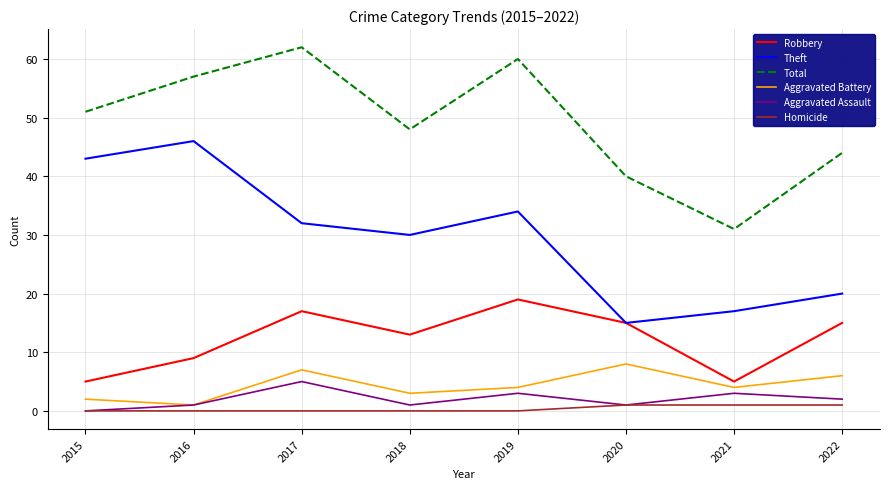

The Theft series shows 45 at 2017. True or false?

False